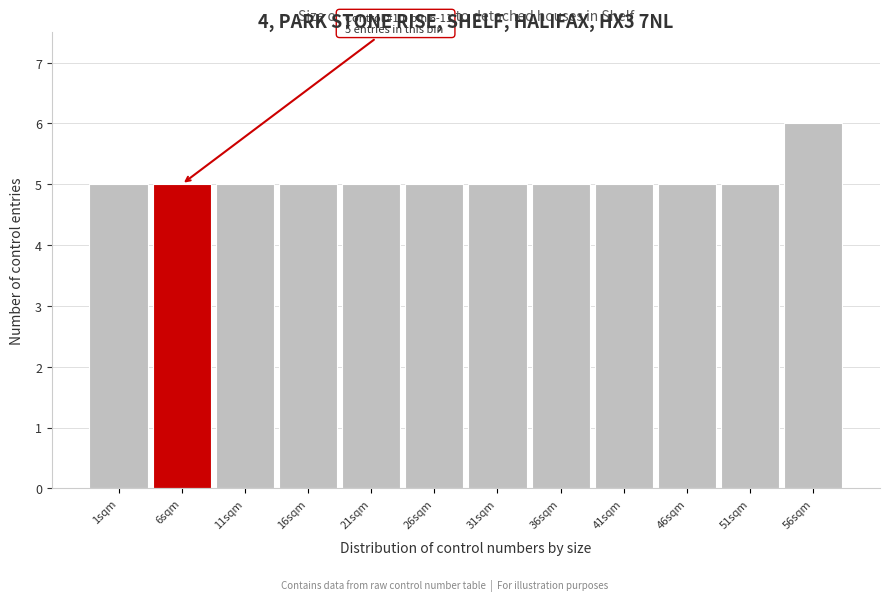

Reading left to right, extract all data points from this chart.

1sqm=5	6sqm=5	11sqm=5	16sqm=5	21sqm=5	26sqm=5	31sqm=5	36sqm=5	41sqm=5	46sqm=5	51sqm=5	56sqm=6